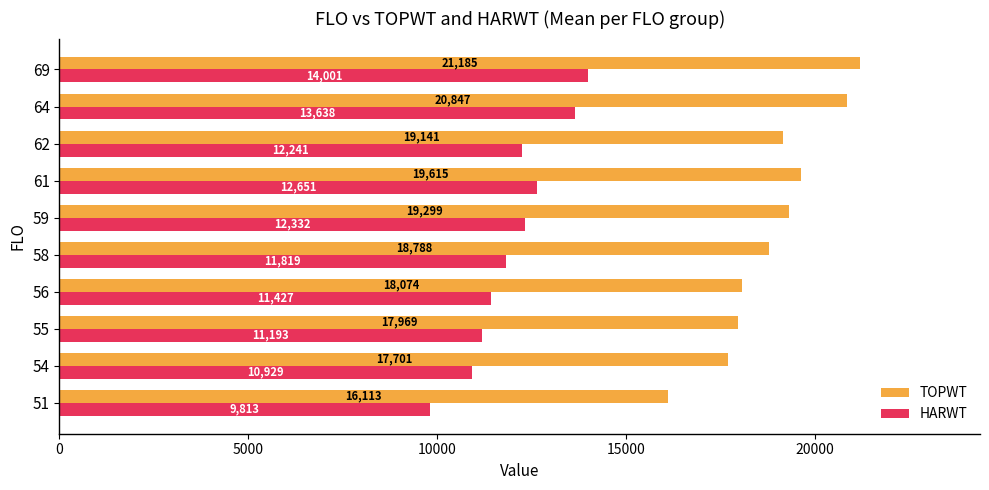

The value of TOPWT at 61 is 19615.3. True or false?

True